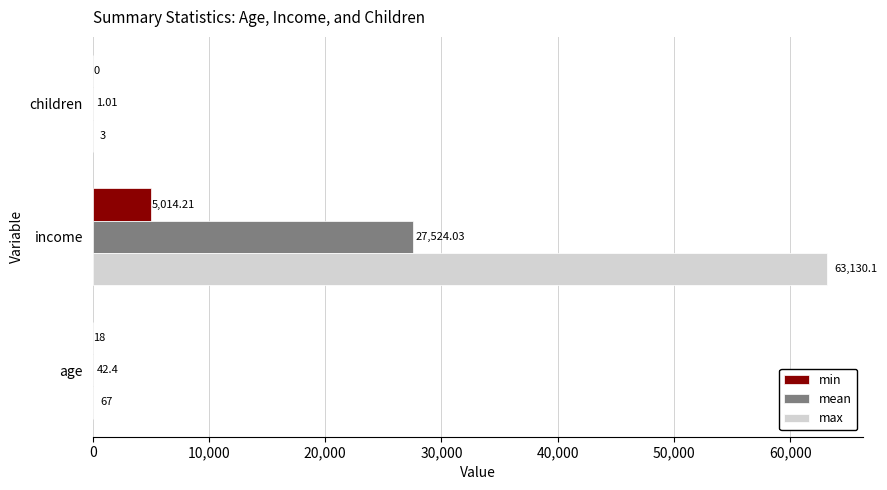

Between age and children, which series saw the biggest shift?

max